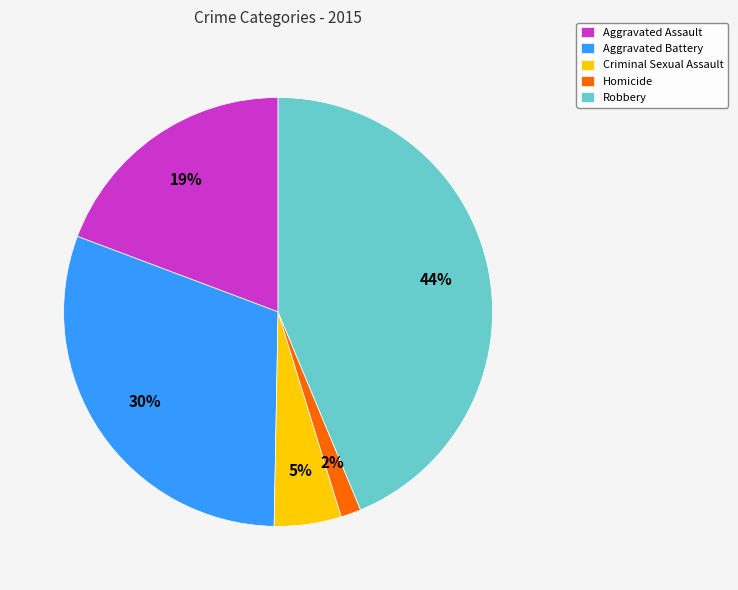

Does any single category account for the majority?

No